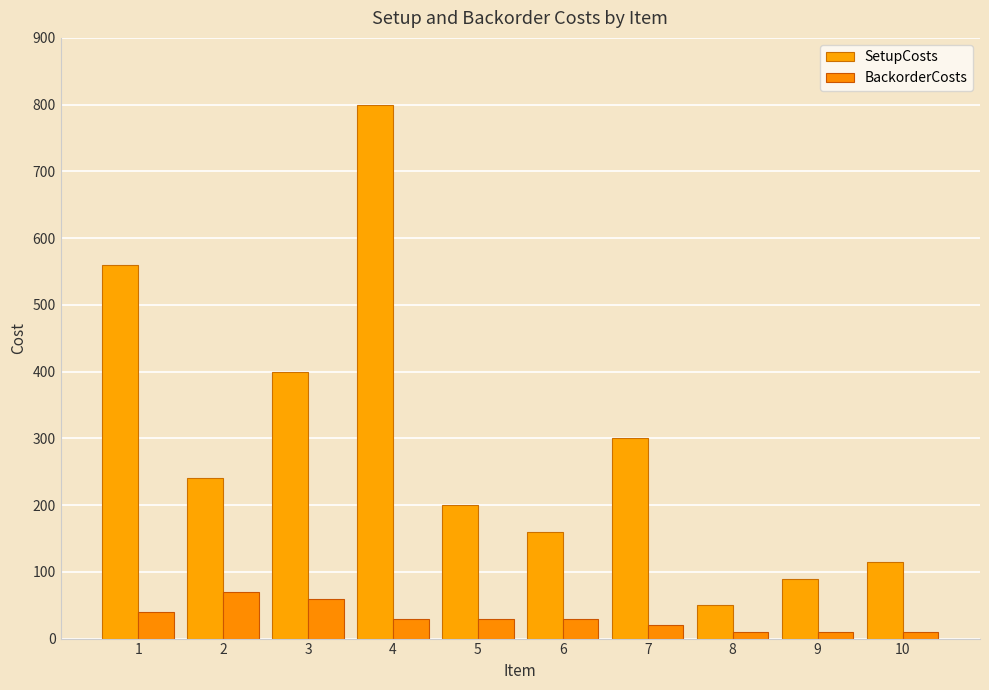

Where is BackorderCosts nearest to the value 40?

1